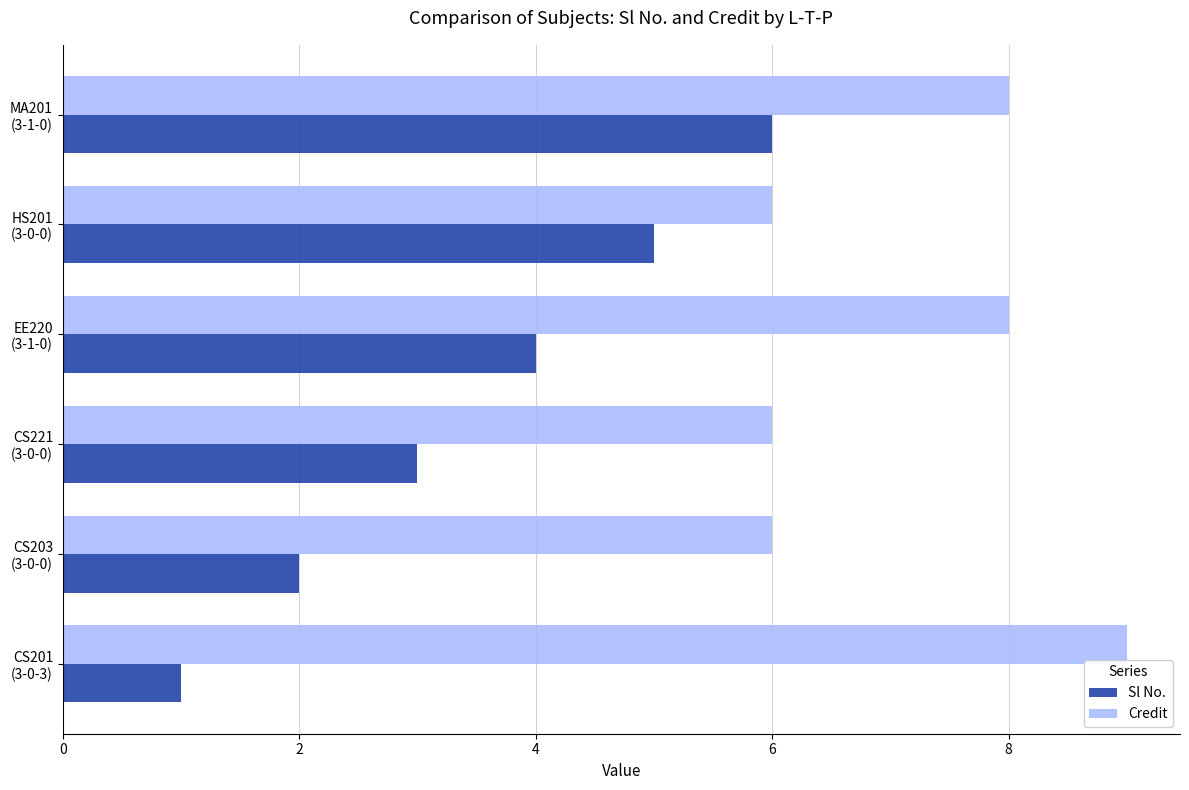

At which label is Sl No. closest to 3?

CS221
(3-0-0)